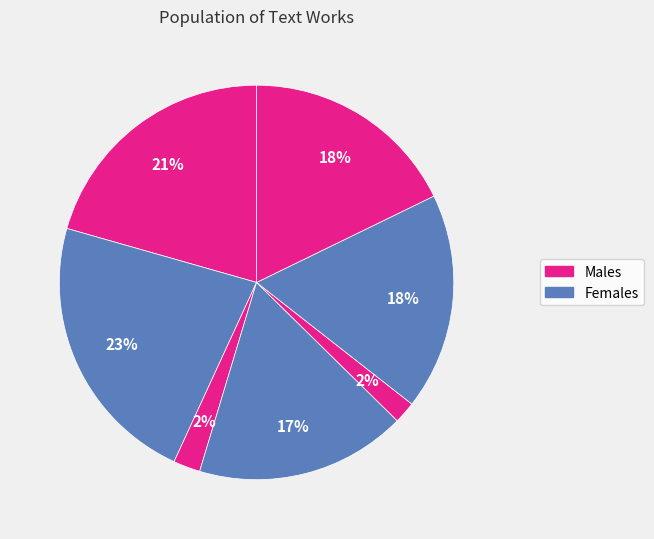

How many segments does this pie chart have?

7